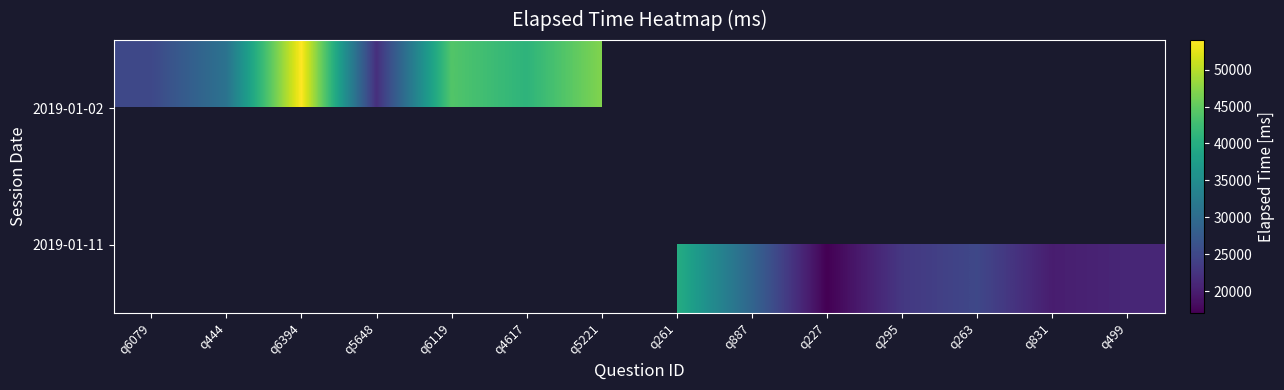

Rank the series at q5221 from highest to lowest value.

2019-01-02, 2019-01-11